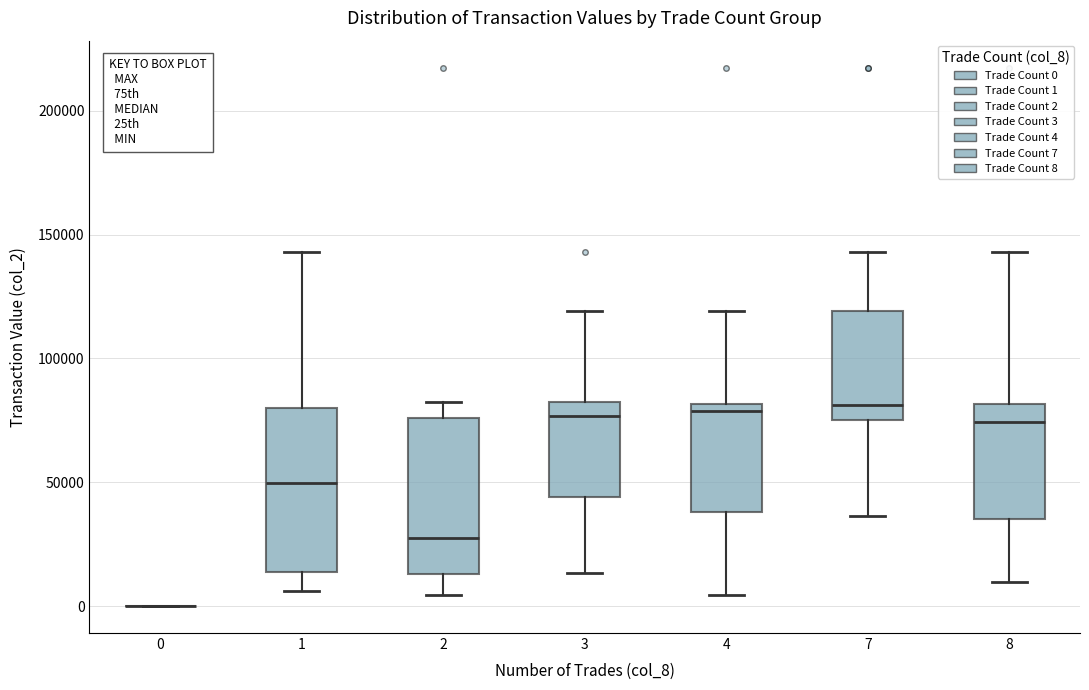

Reading left to right, read every box against the y-axis: the position of its median line, the range the box covers, and the ends of its whiskers. The values are not printed on the chart, so give them approximately, as read against the axis.

0: box collapsed to a line at 0, whiskers 0 to 0
1: median 50000, box 15000 to 80000, whiskers 5000 to 145000
2: median 30000, box 15000 to 75000, whiskers 5000 to 85000
3: median 75000, box 45000 to 85000, whiskers 15000 to 120000
4: median 80000 (just below the box's upper edge), box 40000 to 80000, whiskers 5000 to 120000
7: median 80000, box 75000 to 120000, whiskers 35000 to 145000
8: median 75000, box 35000 to 80000, whiskers 10000 to 145000